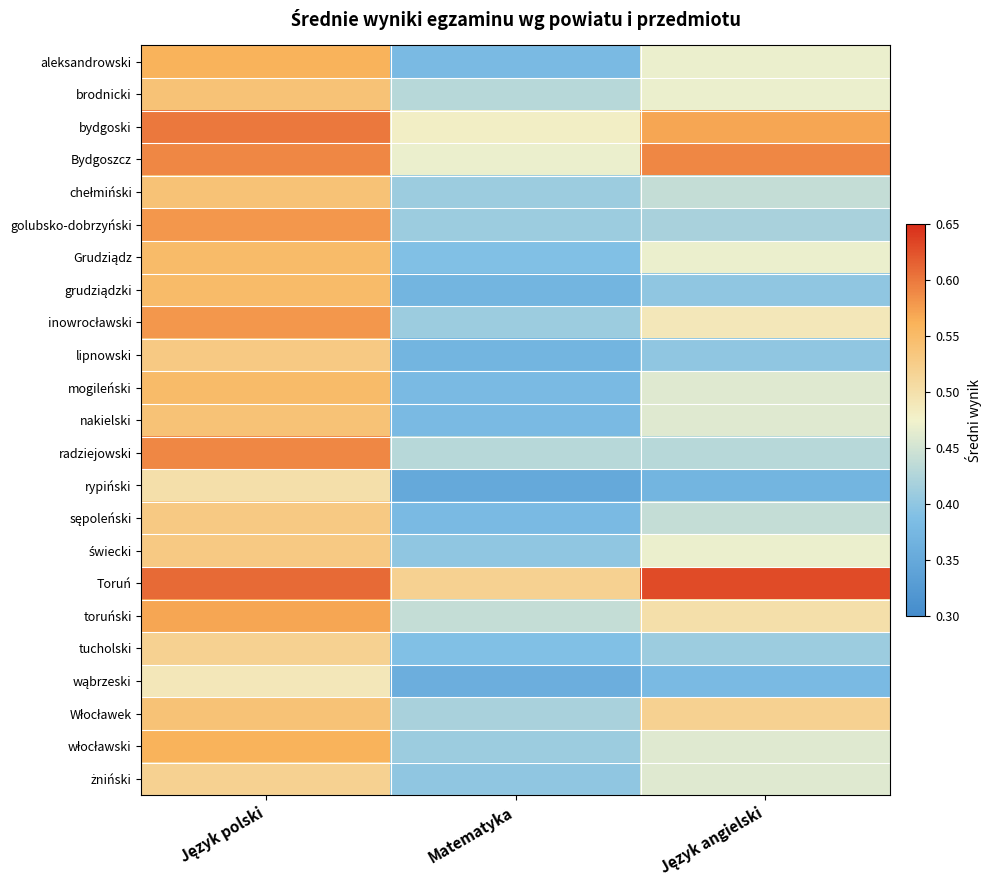

Rank the series by their maximum value, from highest to lowest.

Toruń, bydgoski, Bydgoszcz, radziejowski, golubsko-dobrzyński, inowrocławski, toruński, aleksandrowski, włocławski, Grudziądz, grudziądzki, mogileński, brodnicki, chełmiński, nakielski, Włocławek, lipnowski, sępoleński, świecki, tucholski, żniński, rypiński, wąbrzeski